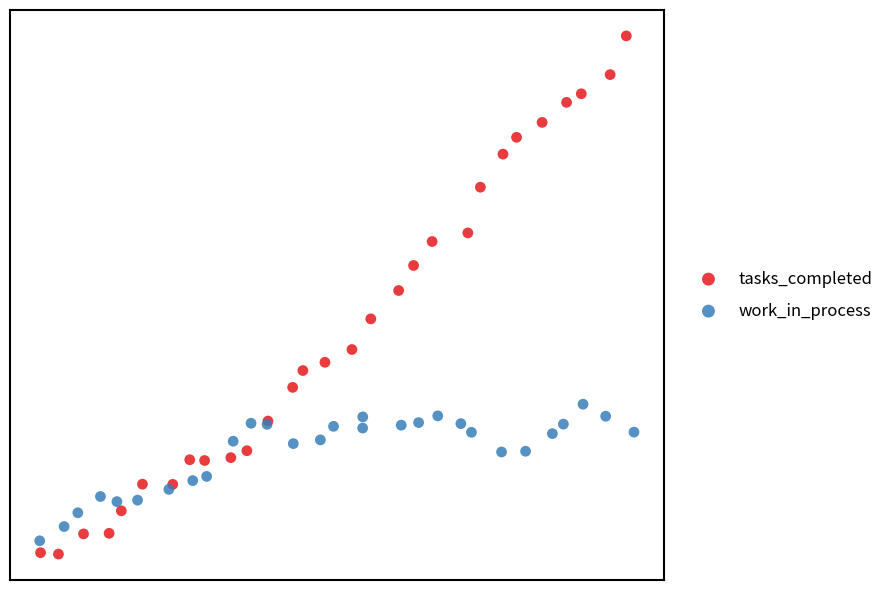

Which series has the widest spread of Y values?

tasks_completed